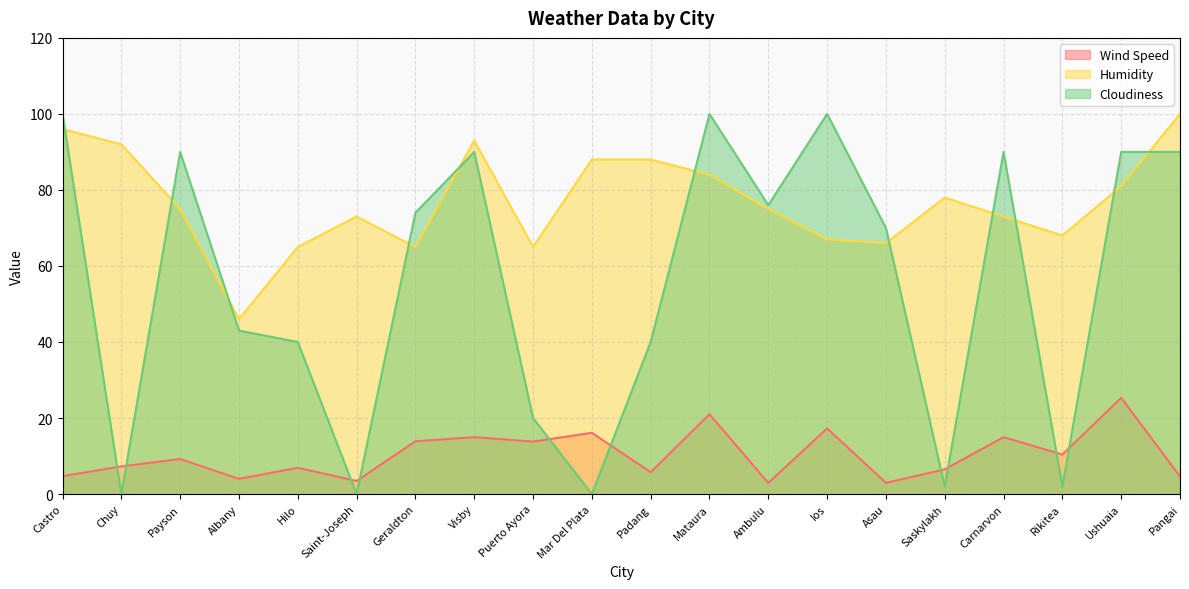

What is the sum of all Humidity values?

1538.0